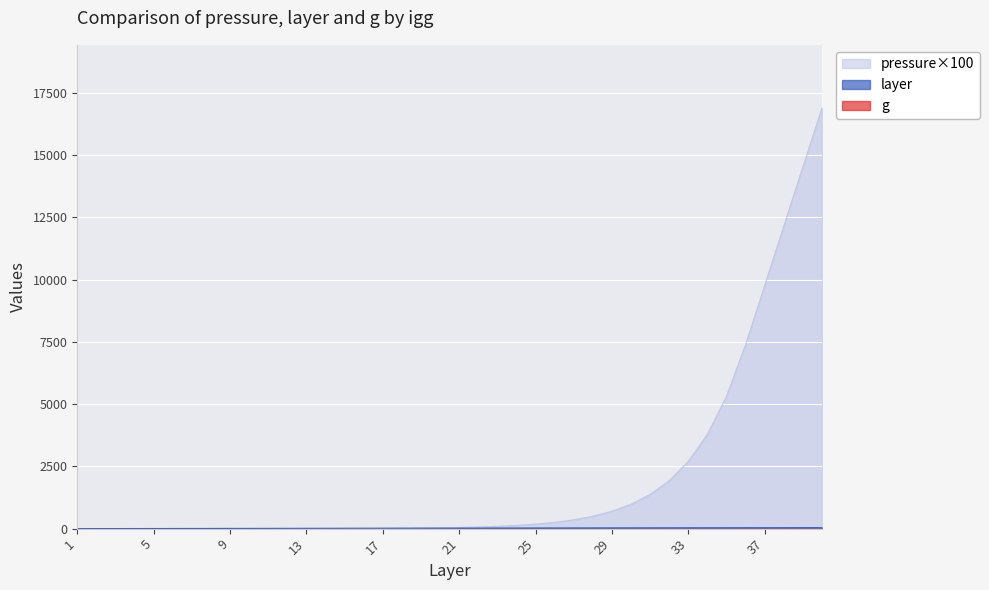

The value of pressure at 40 is 30152.6. True or false?

False